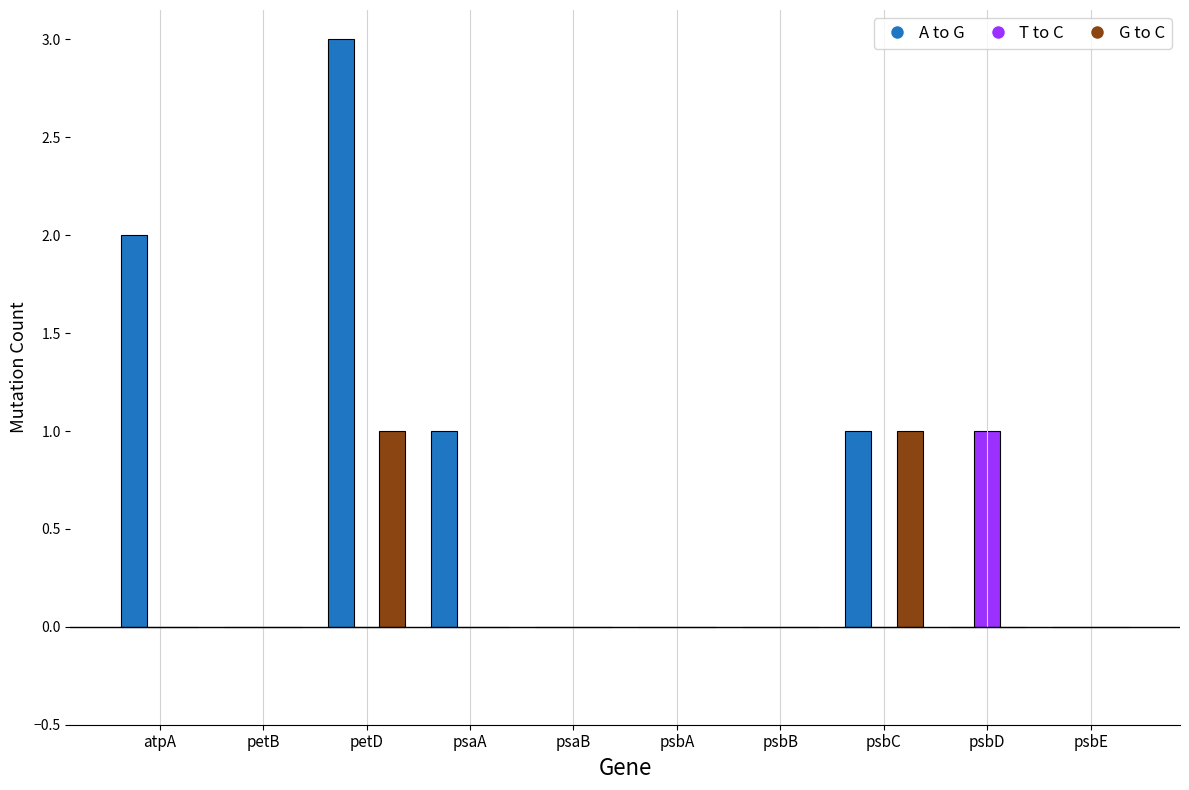

The G to C series shows 0 at psbB. True or false?

True